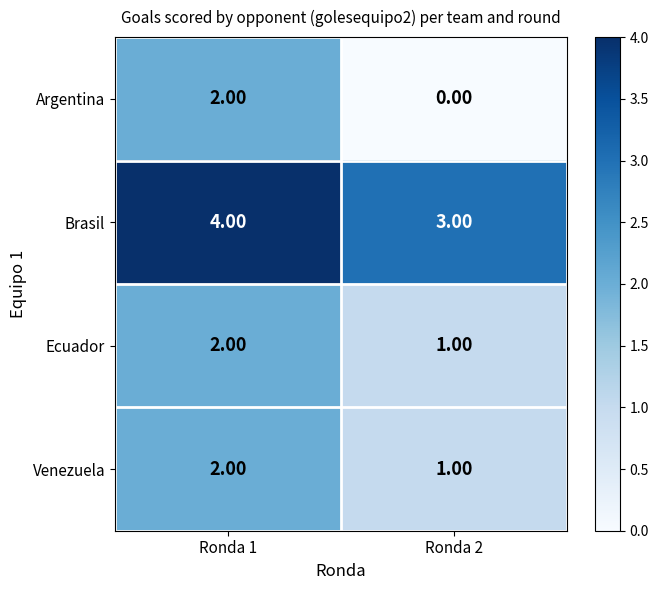

Which series has the largest total across all categories?

Brasil